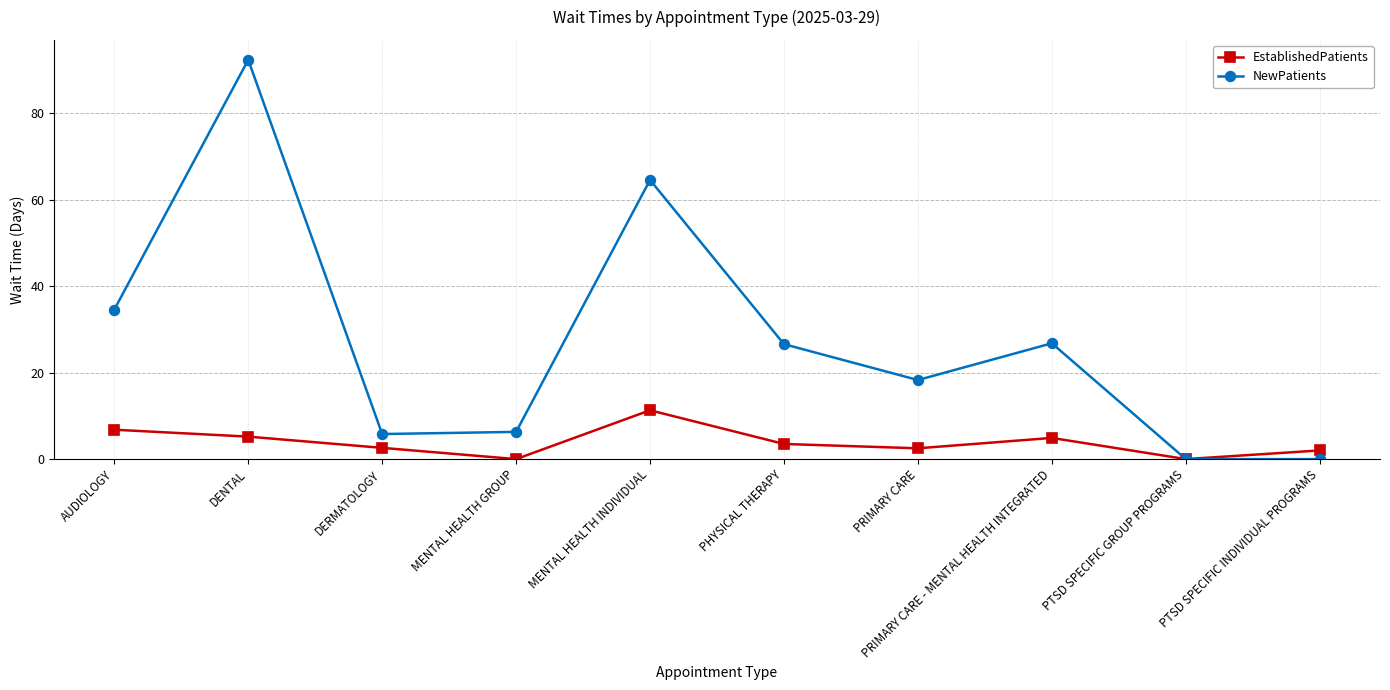

The value of EstablishedPatients at MENTAL HEALTH GROUP is 7.4. True or false?

False